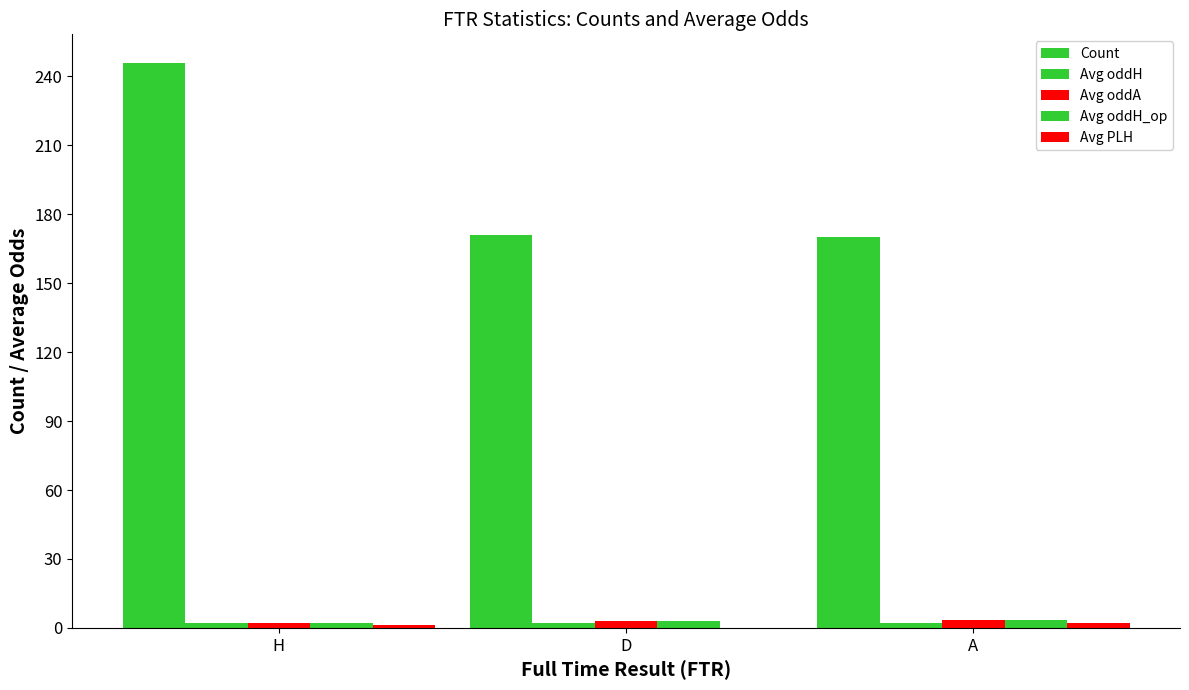

How many series are shown in this chart?

5